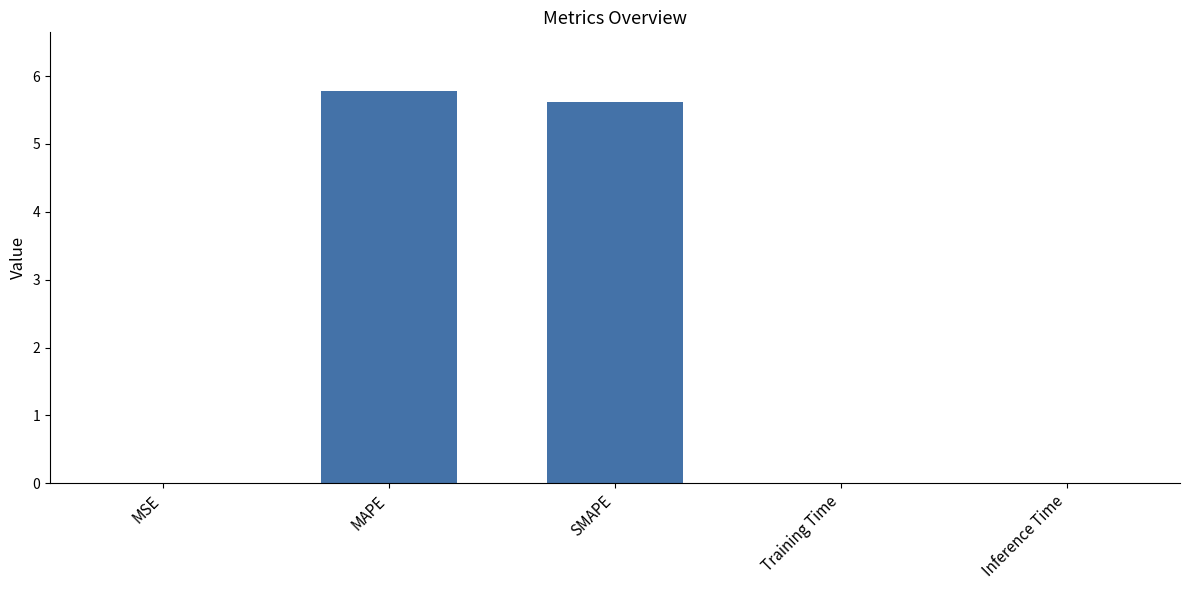

What is the maximum value shown in the chart?

5.8